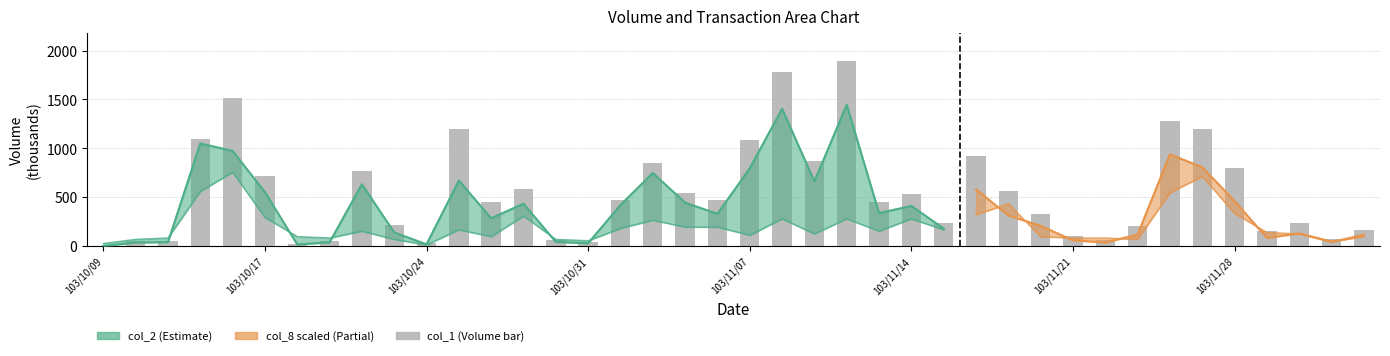

What is the difference between the values at 37 and 18?

308